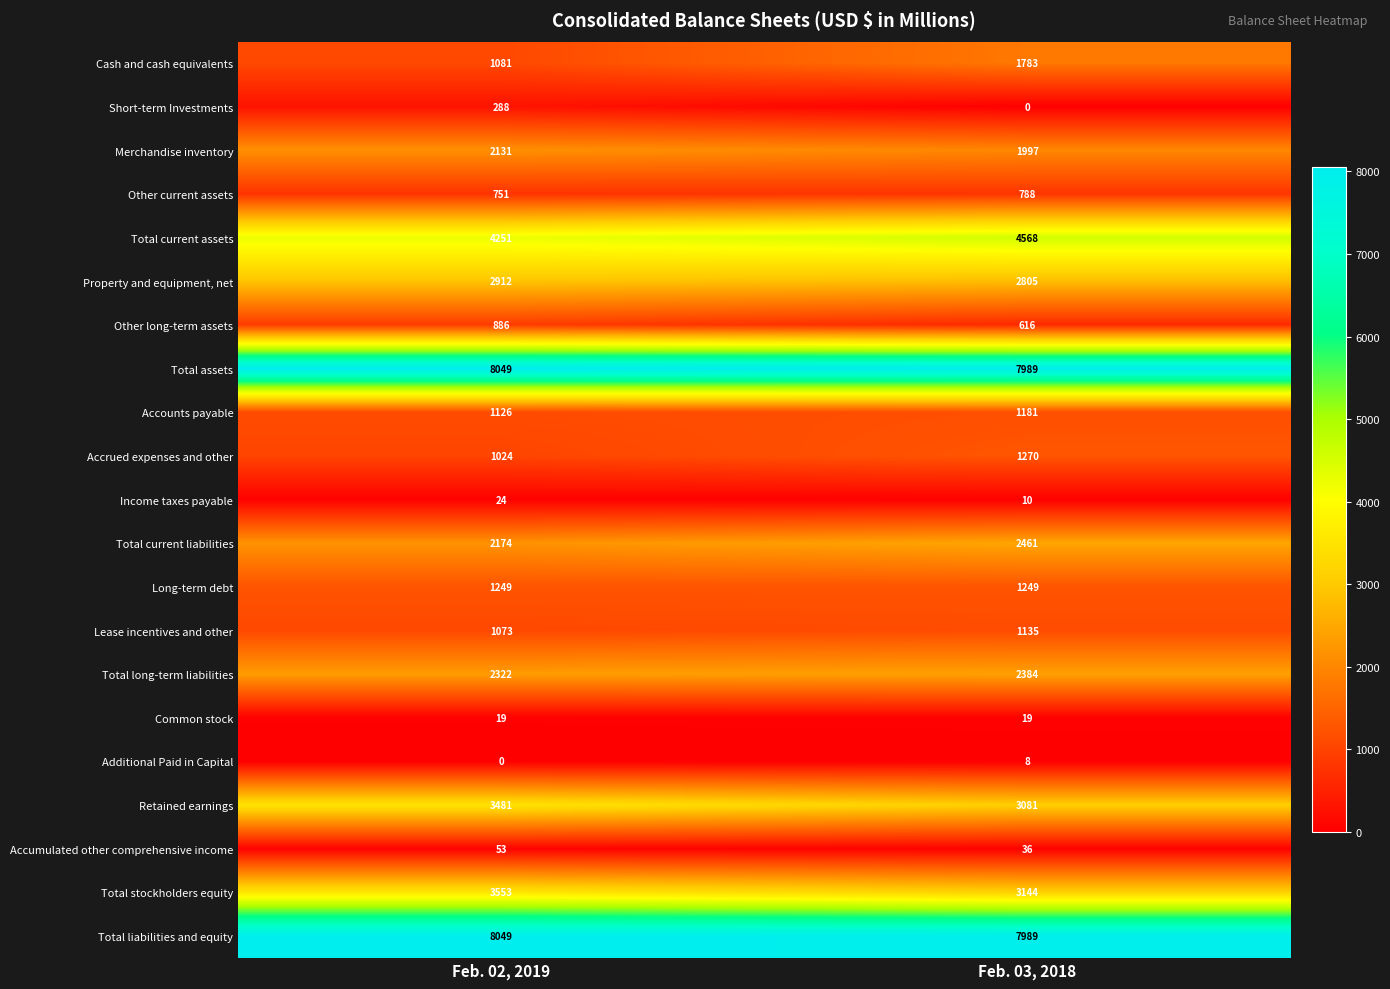

What is the spread (max minus min) of values at Feb. 02, 2019?

8049